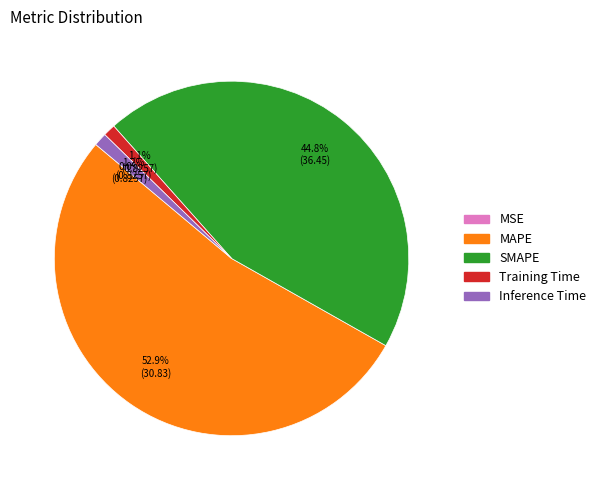

What portion of the pie excludes Inference Time?

98.8%